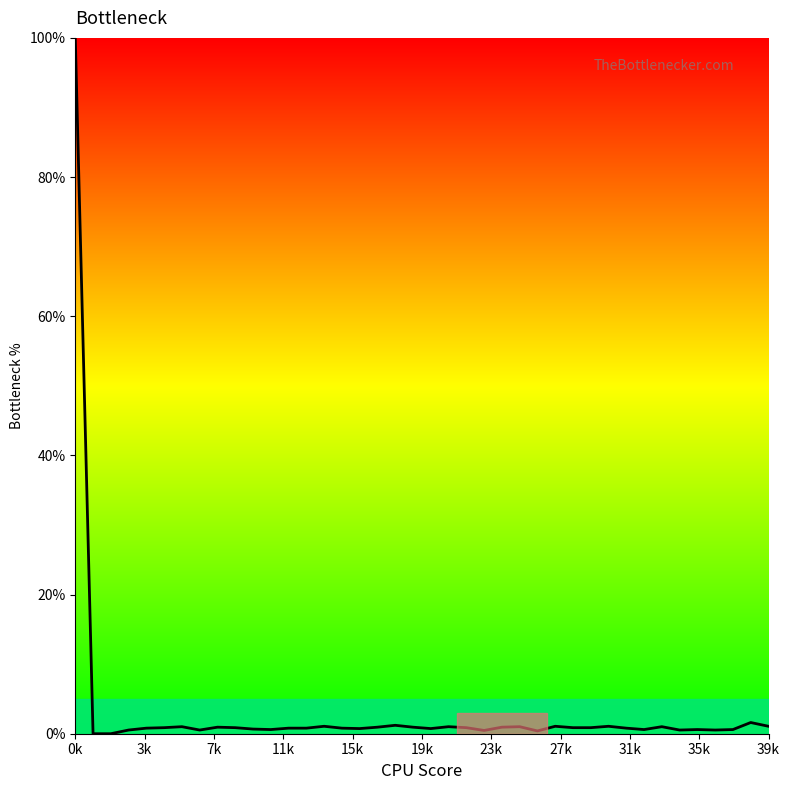

What is the maximum value shown in the chart?

100.0